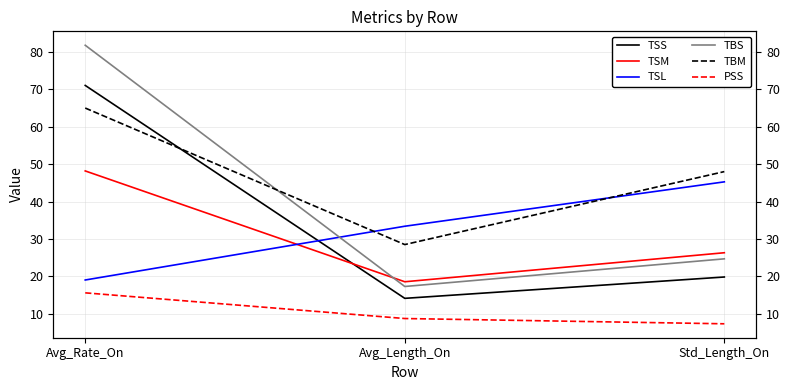

How many data points in PSS are less than 8?

1